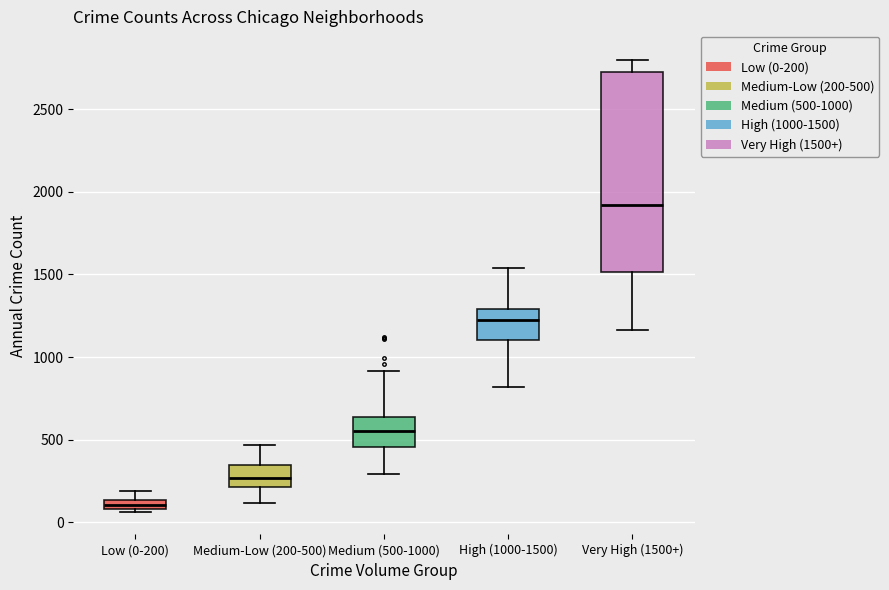

Where does the lower whisker of the box for Very High (1500+) end on the y-axis? The values are not printed on the chart, so give them approximately, as read against the axis.

1150